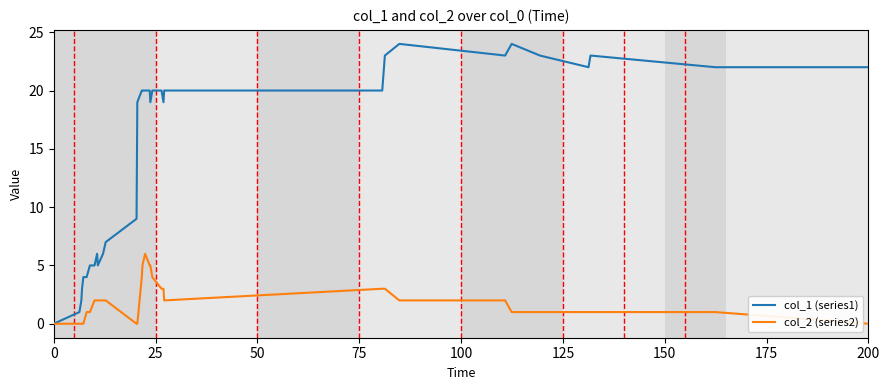

Which series has the largest range (max minus min)?

col_1 (series1)